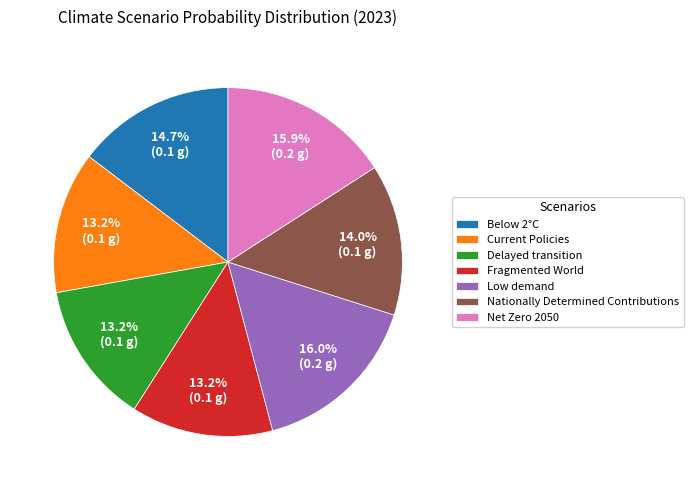

Does any single category account for the majority?

No